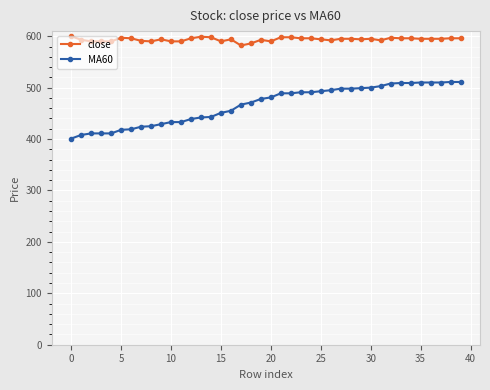

At how many categories does at least one series exceed 522?

40